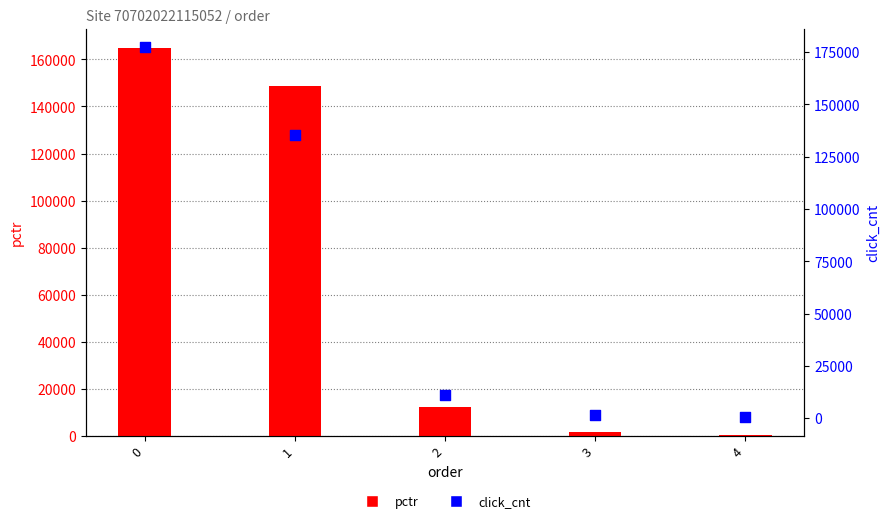

Which series contains the highest Y value?

click_cnt